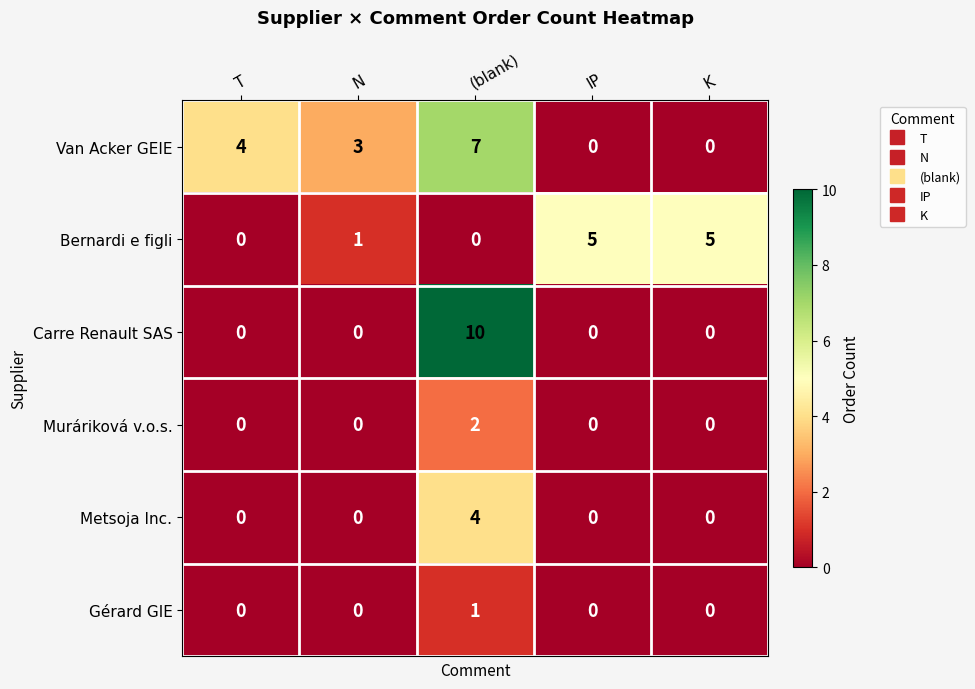

Rank the series by their maximum value, from highest to lowest.

Carre Renault SAS, Van Acker GEIE, Bernardi e figli, Metsoja Inc., Muráriková v.o.s., Gérard GIE